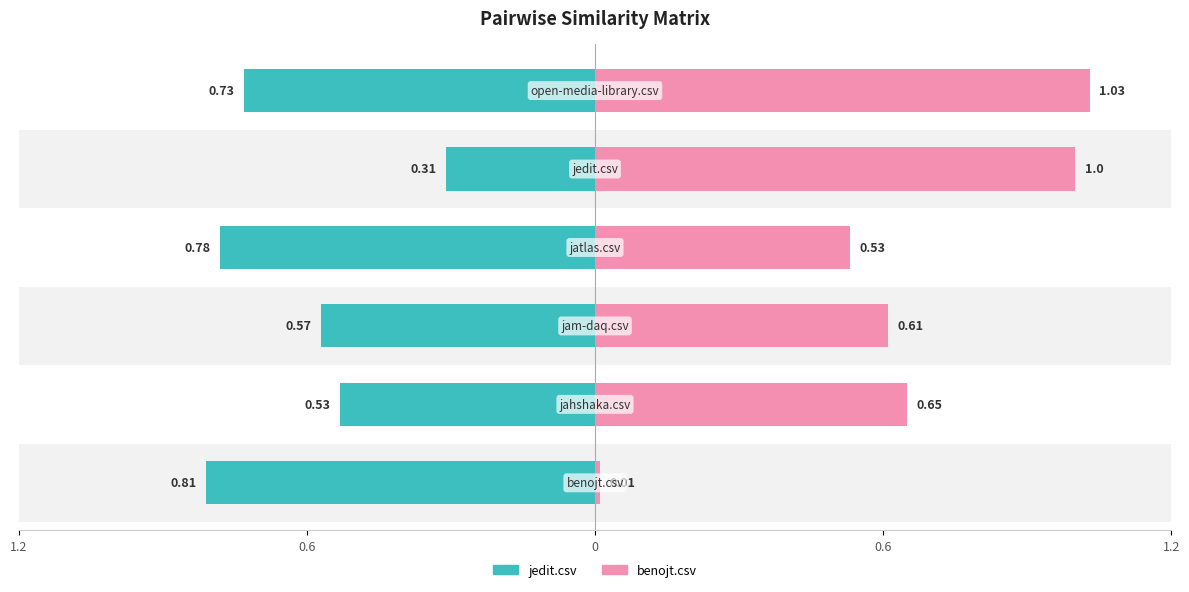

What is the sum of all benojt.csv values?

3.8